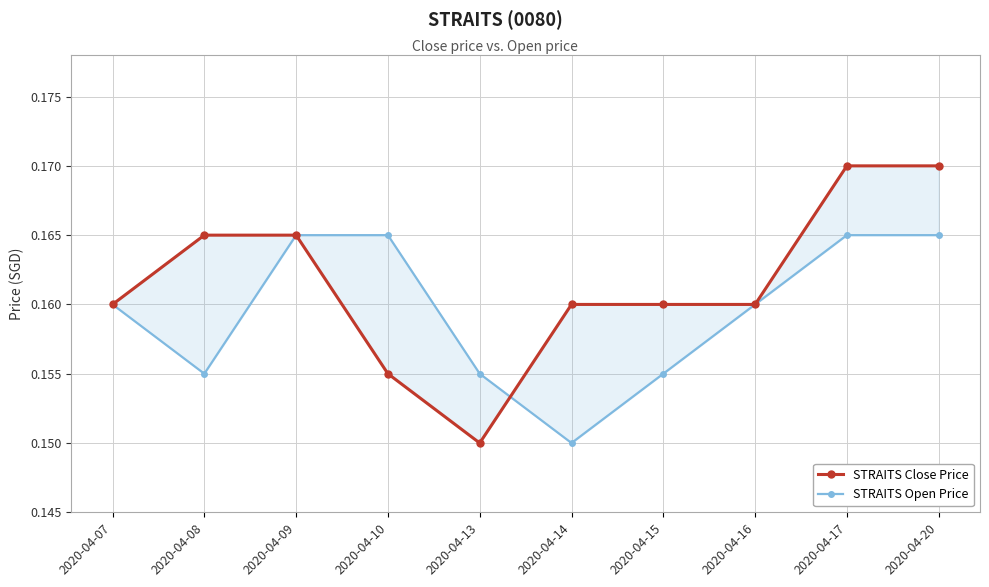

Does the chart have visible grid lines?

Yes